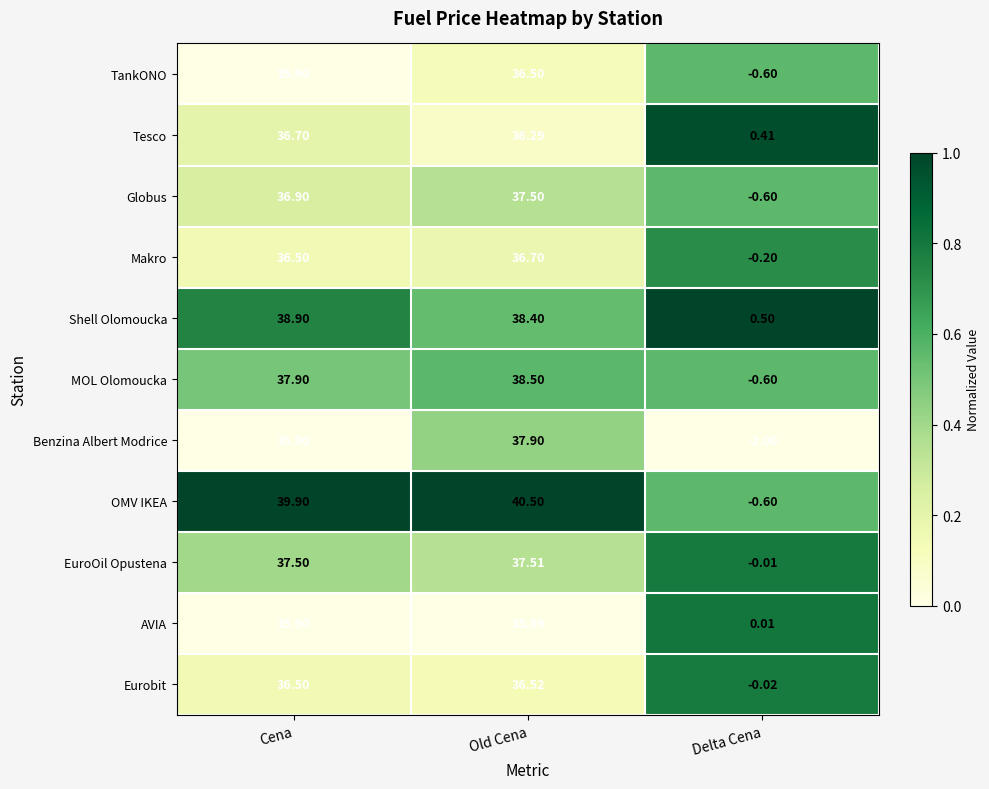

Which series changed the most between Old Cena and Delta Cena?

OMV IKEA